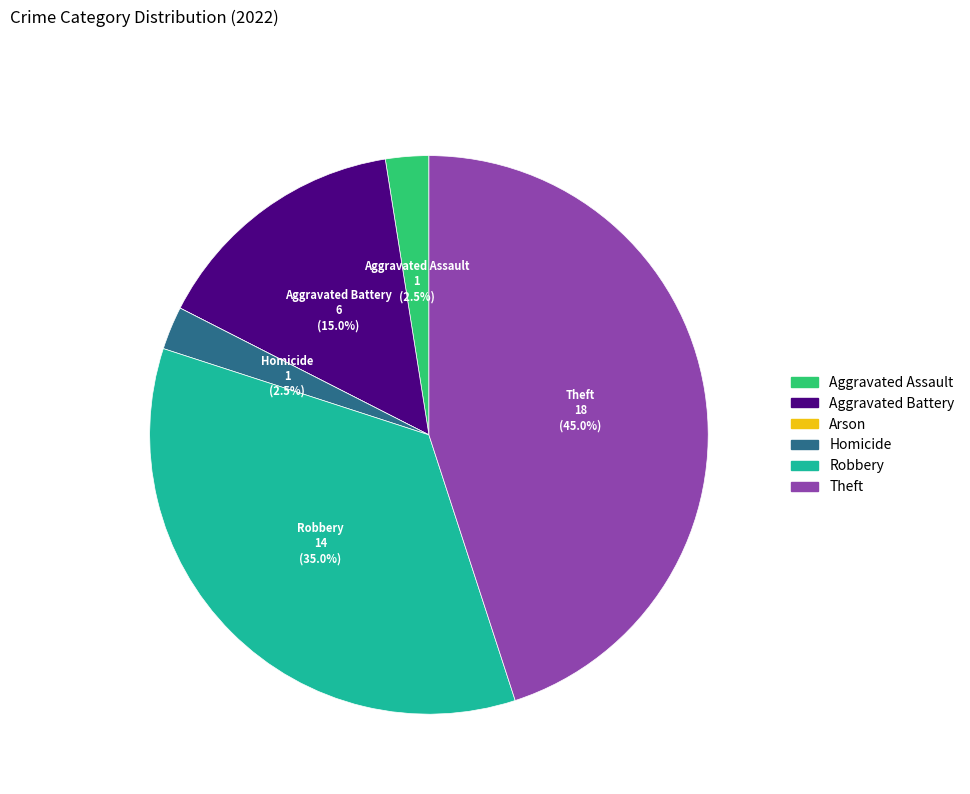

What percentage do Homicide and Aggravated Assault together represent?

5.0%